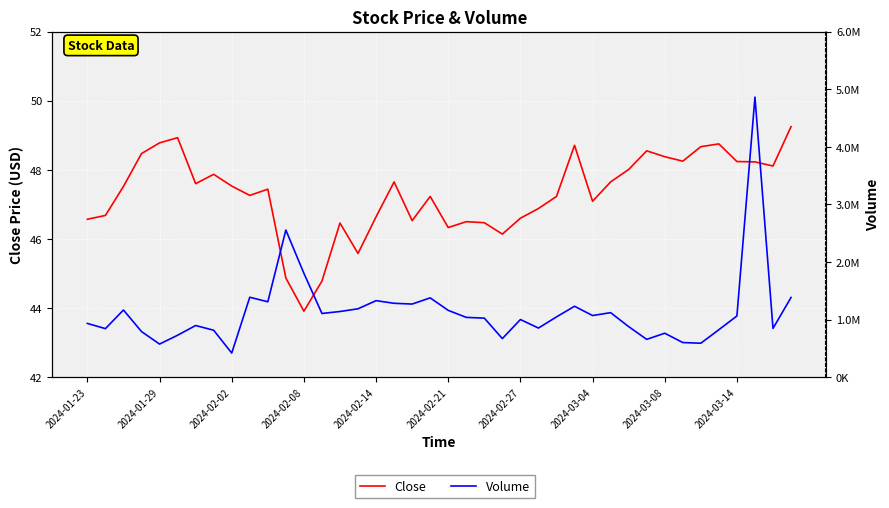

What is the spread (max minus min) of values at 2024-02-08?

1803556.1